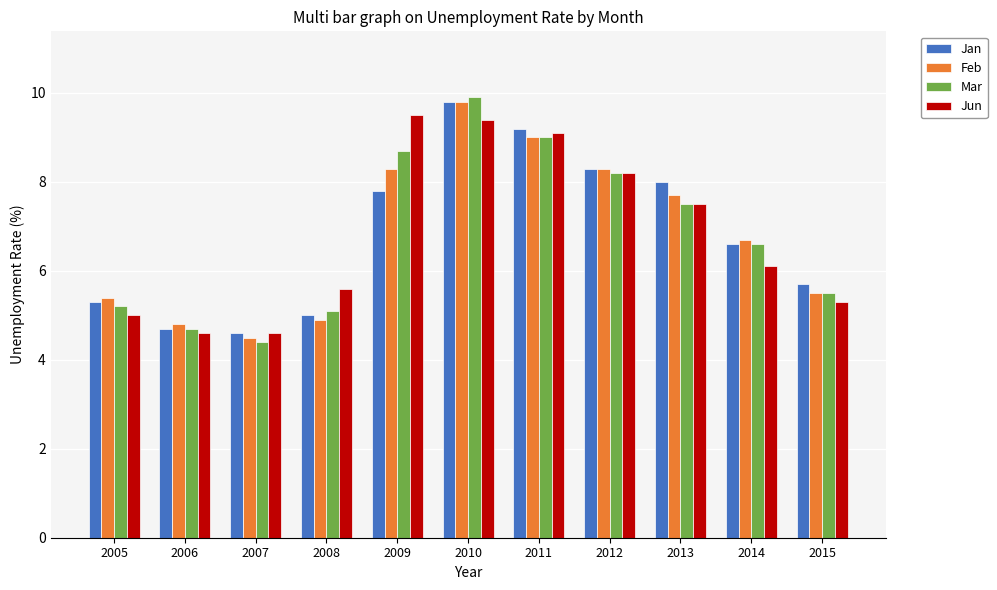

Between 2005 and 2010, which series saw the biggest shift?

Mar